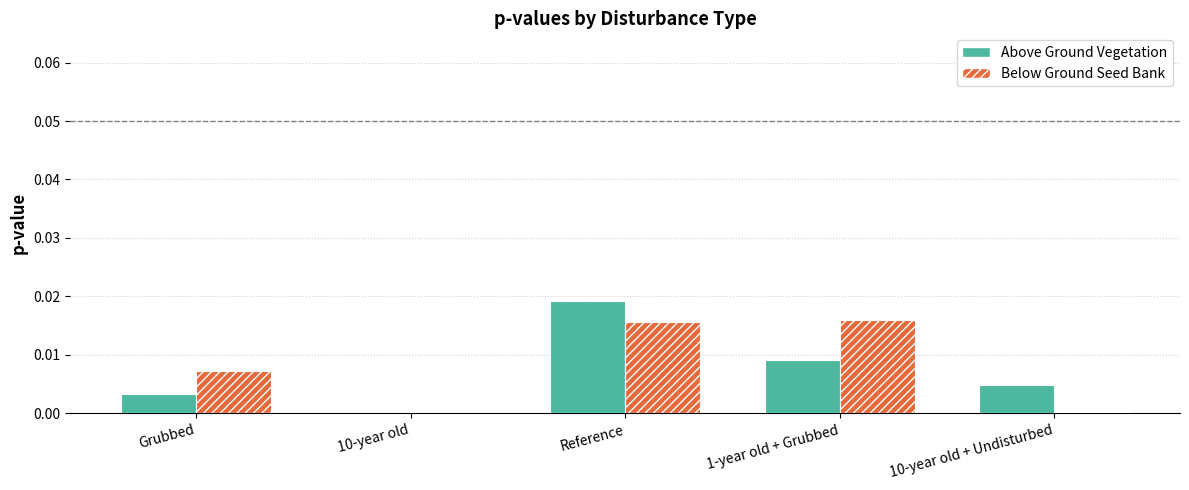

Where is Above Ground Vegetation nearest to the value 0?

10-year old